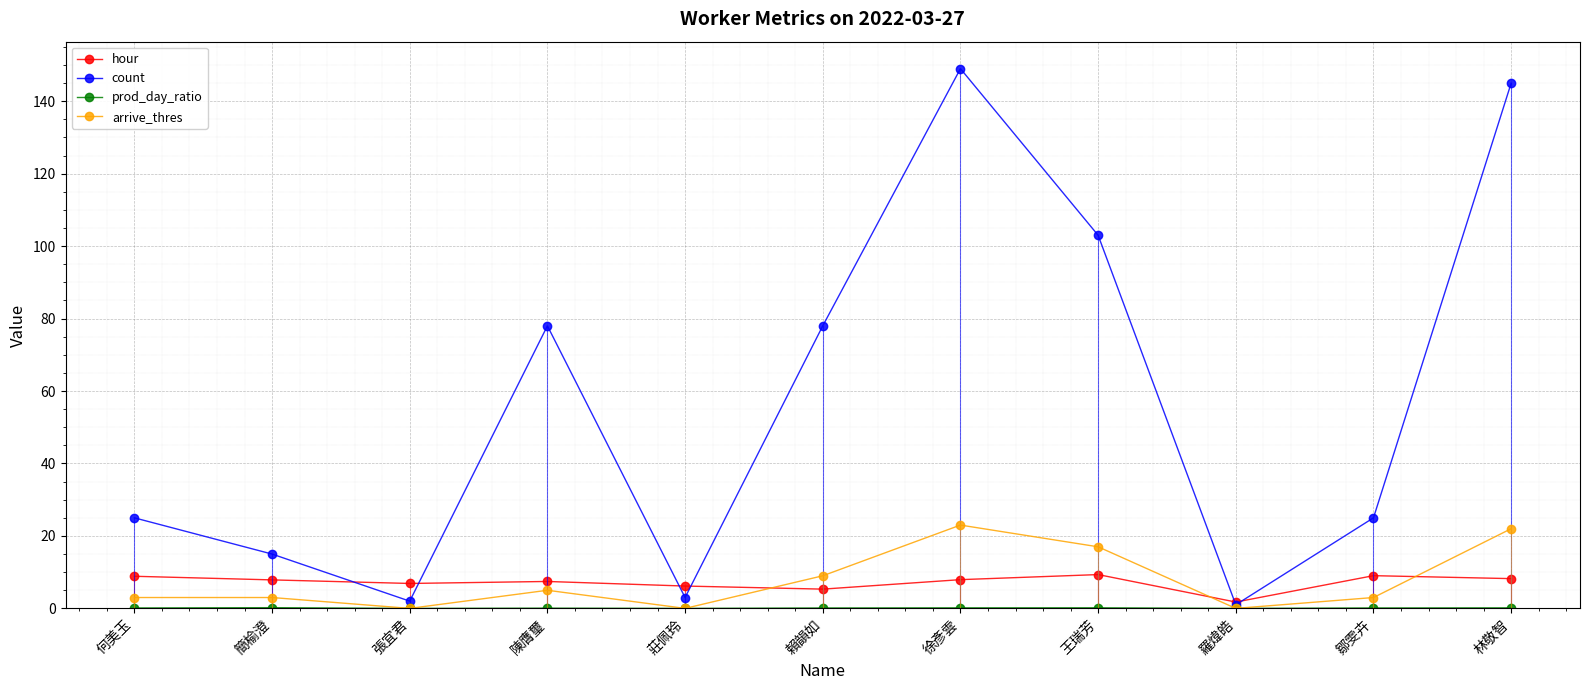

True or false: count has a value of 32.1 at 徐彥雲.

False